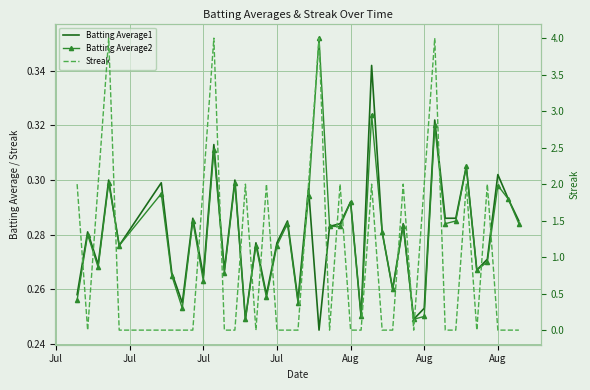

How many Streak values are between 0 and 2?

36